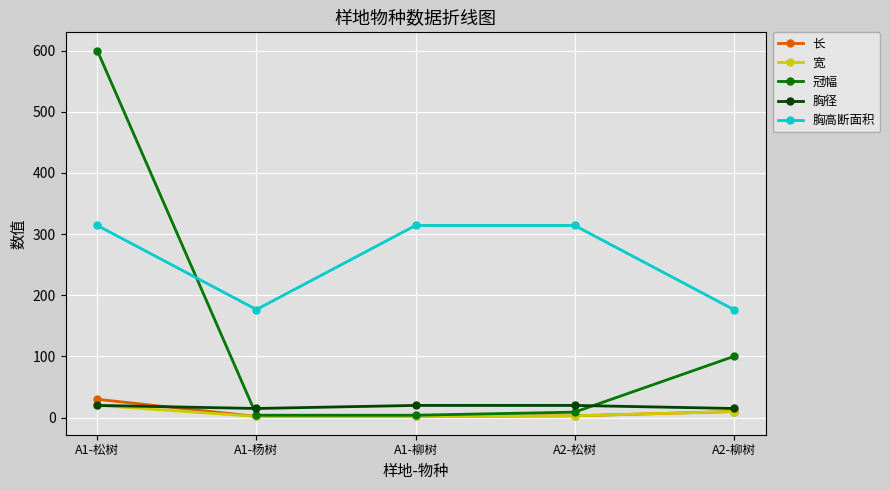

How many categories are shown in the chart?

5